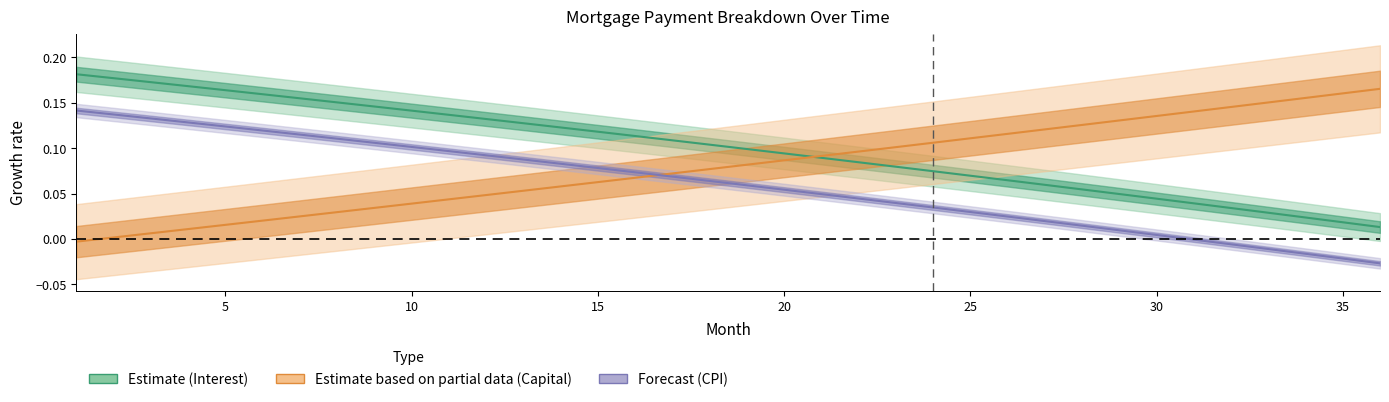

What are all the series names shown in the legend?

interest, capital, cpi